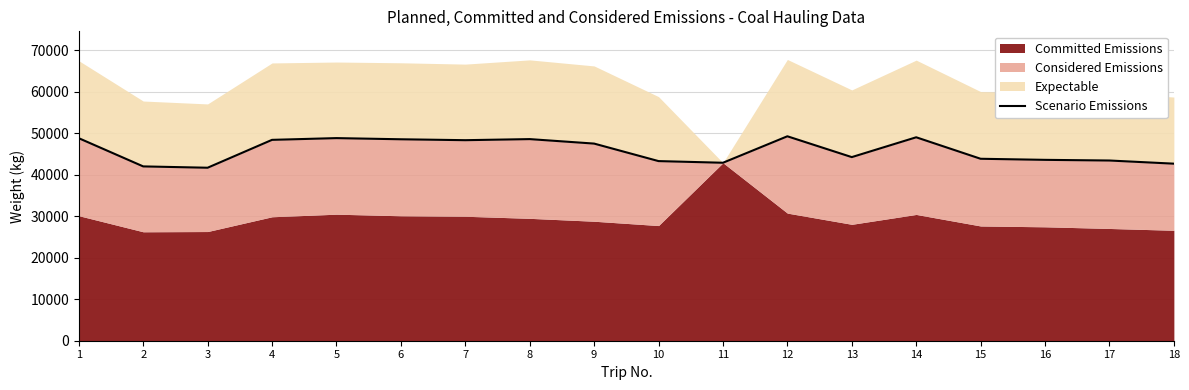

Read the value at 12.

49280